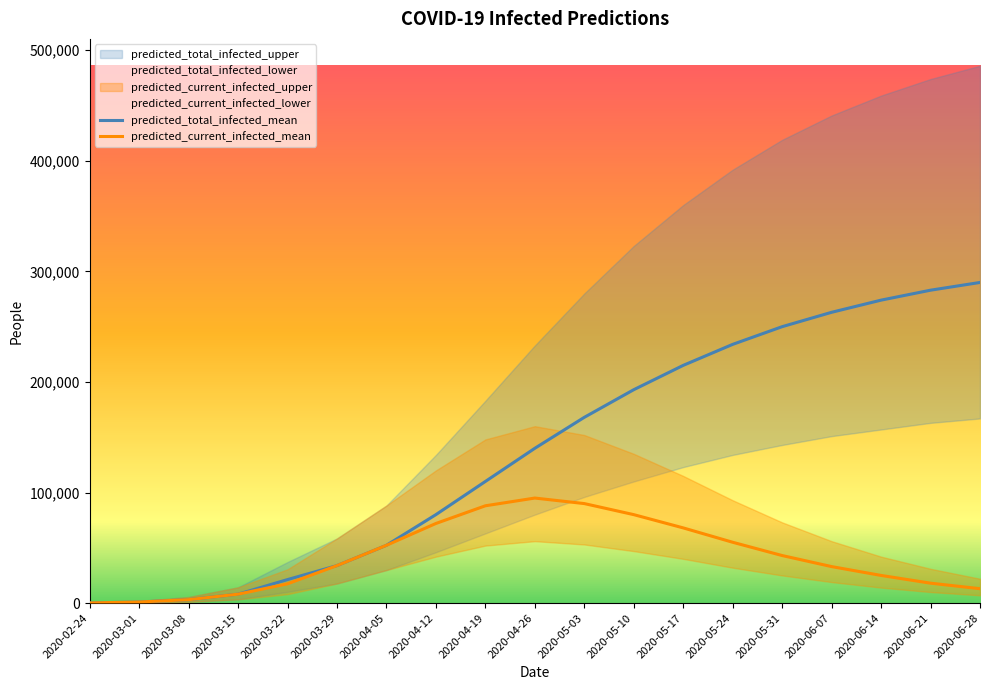

The predicted_current_infected_lower series shows 52000 at 2020-04-19. True or false?

True